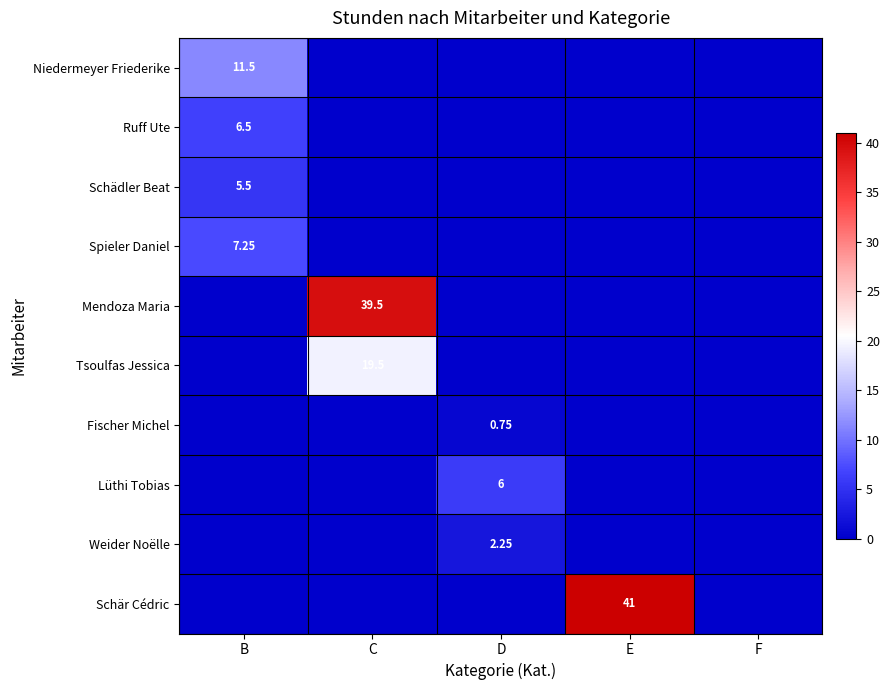

Rank the categories by Fischer Michel value from highest to lowest.

D, B, C, E, F